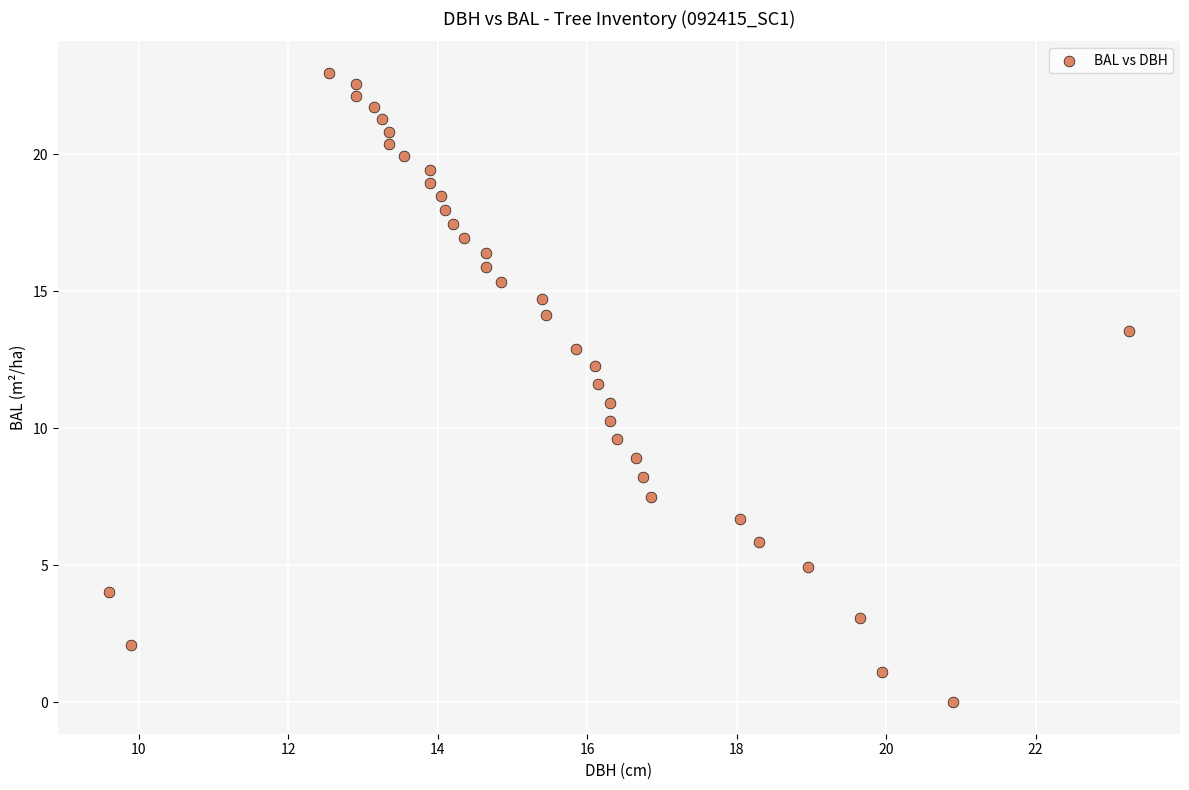

What is the range of X values (max minus min)?

13.7